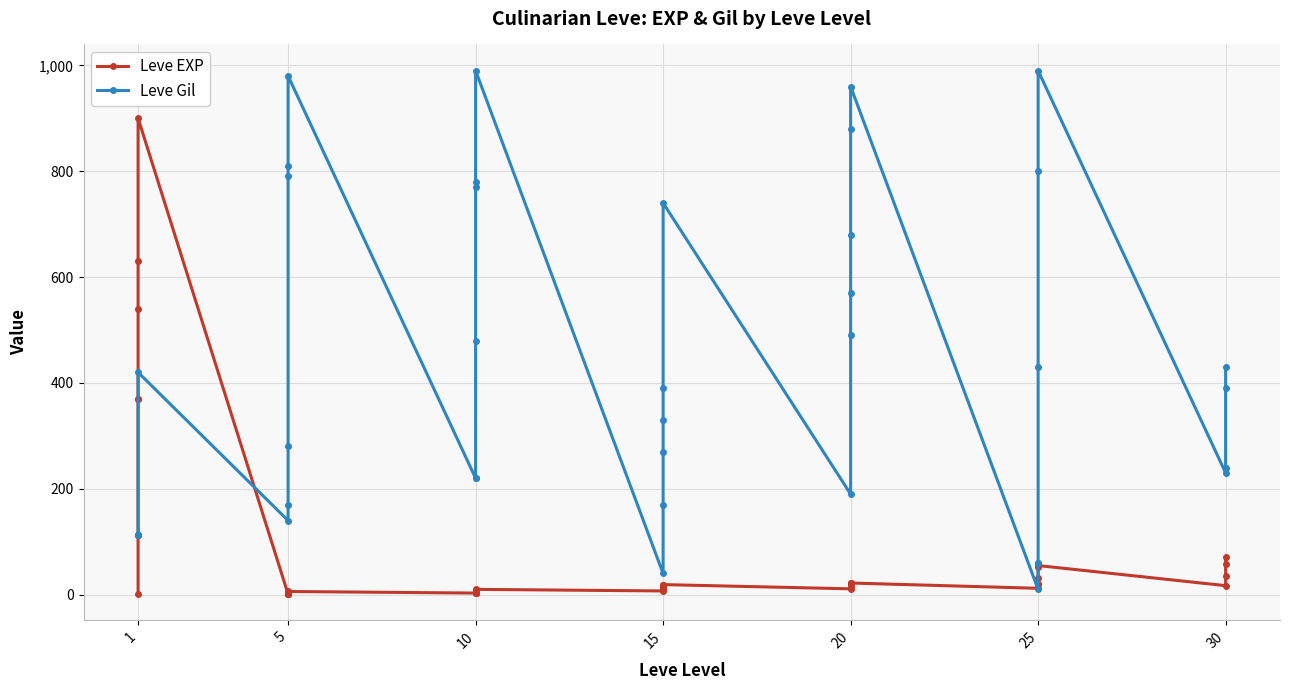

At how many categories does at least one series exceed 628?

14